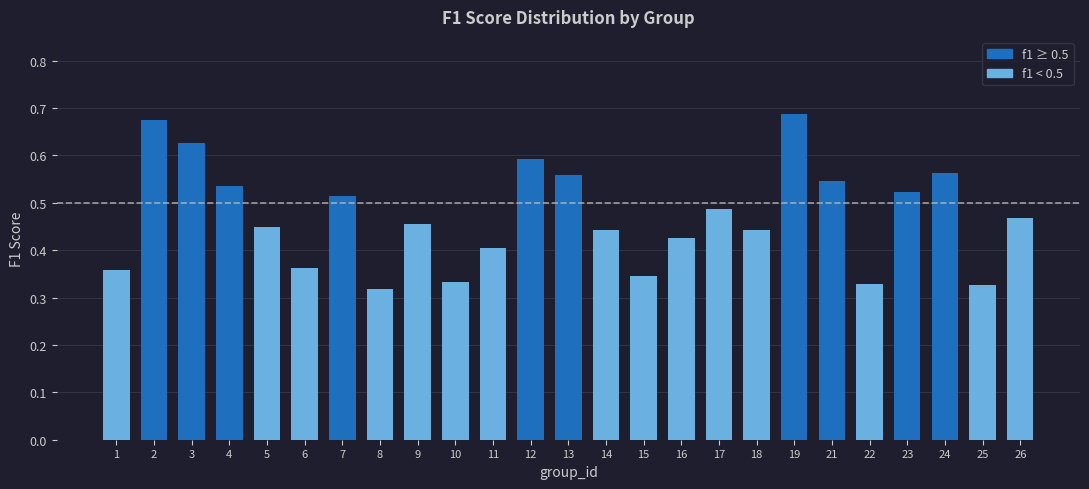

Which has a higher value, 11 or 4?

4